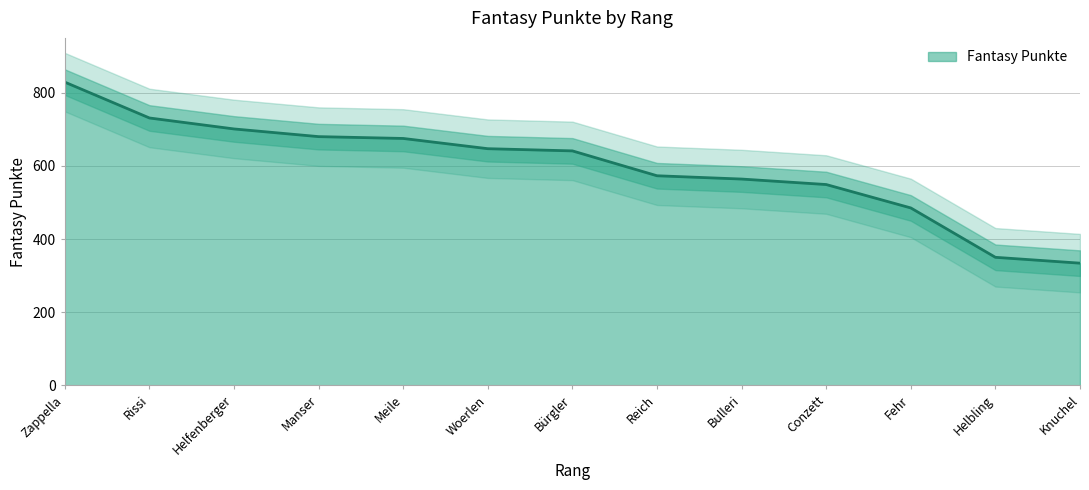

List the labels in order of value, largest first.

Zappella, Rissi, Helfenberger, Manser, Meile, Woerlen, Bürgler, Reich, Bulleri, Conzett, Fehr, Helbling, Knuchel